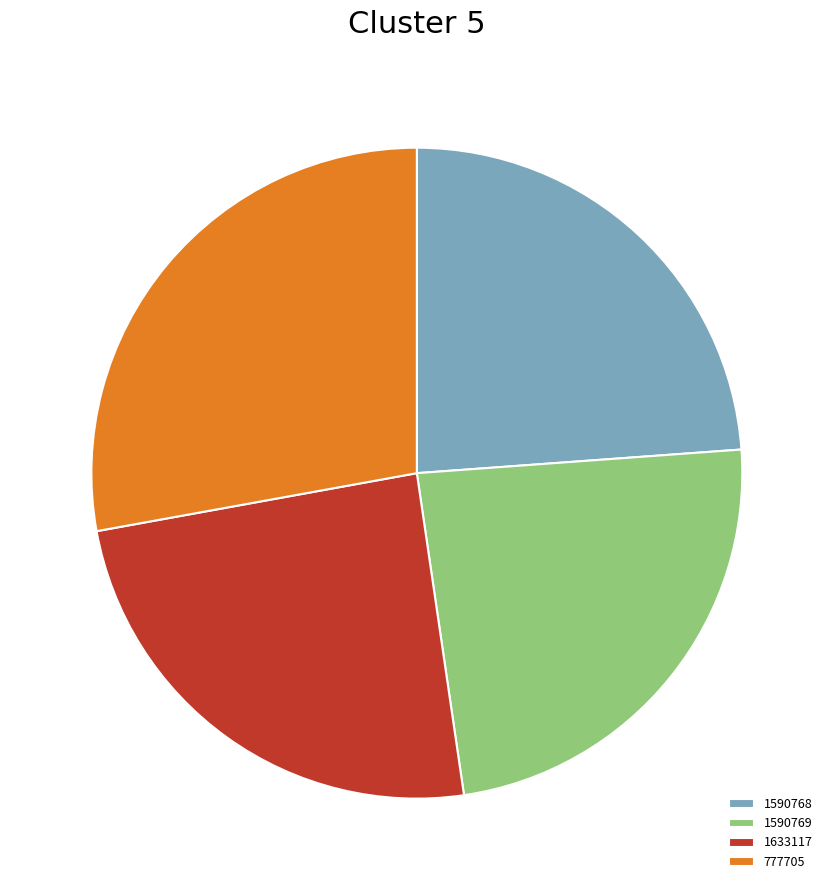

Approximately how many times larger is the value at 1590769 compared to 777705?

0.9